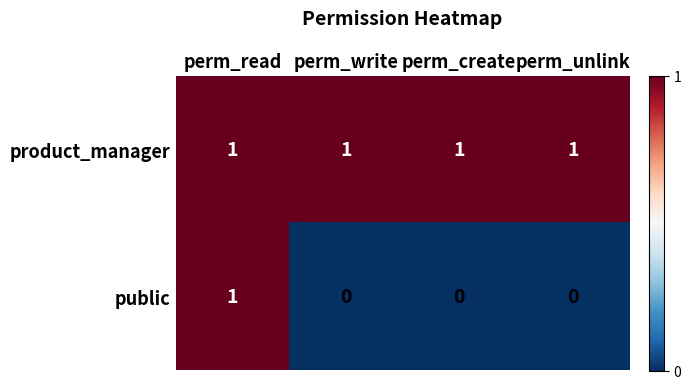

Rank the series by their average value, from highest to lowest.

product_manager, public